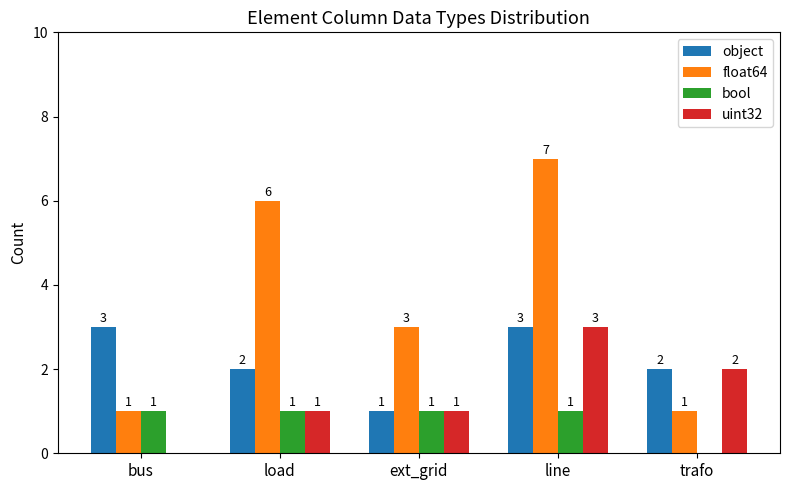

What is the average value of the uint32 series?

1